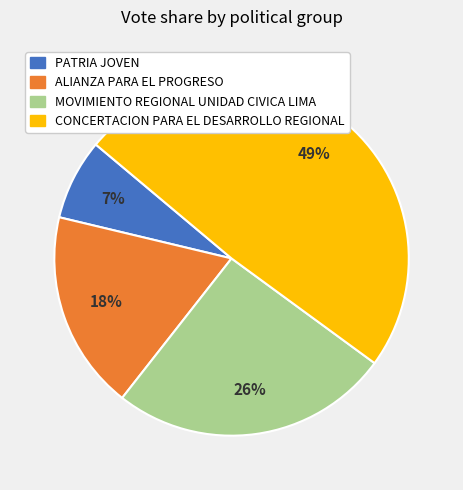

Count the number of slices in the pie.

4